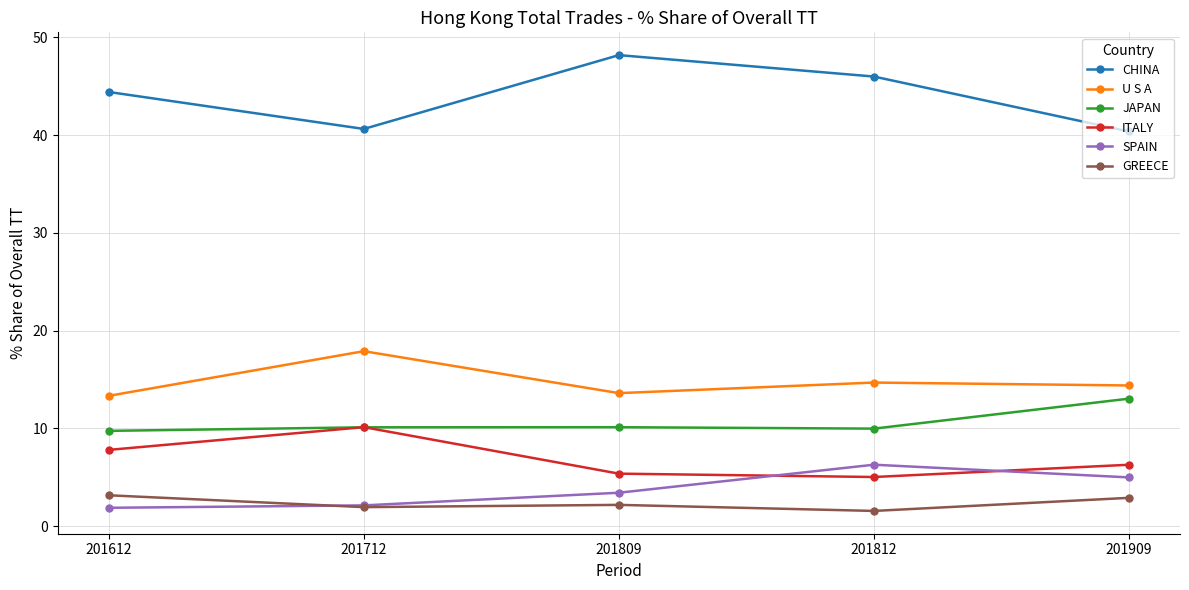

What is the approximate value of CHINA at 201812?

46.0